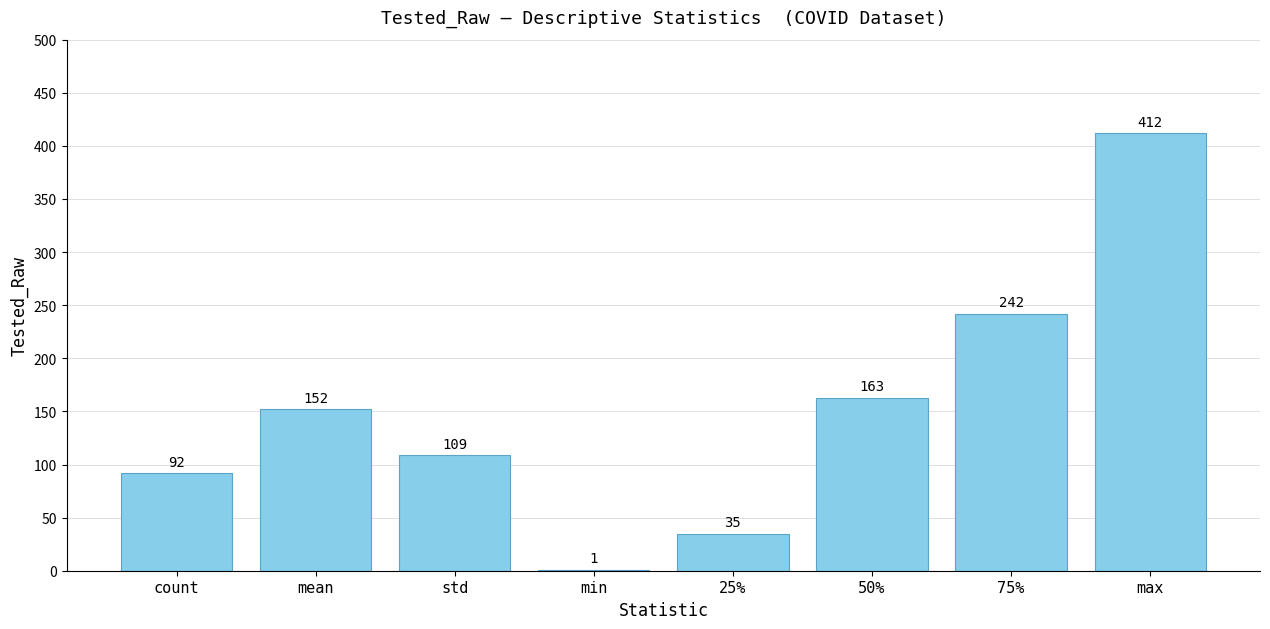

What is the change in value from min to max?

+411